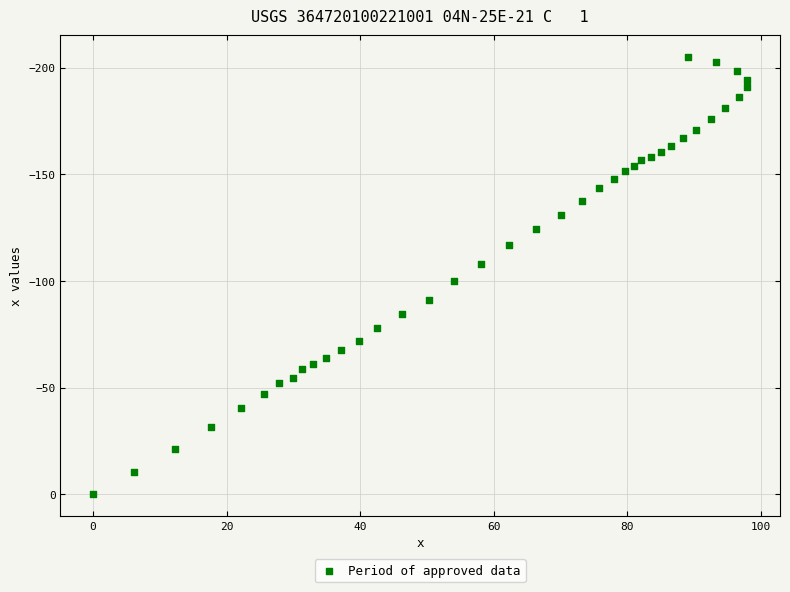

What is the range of X values (max minus min)?

98.0